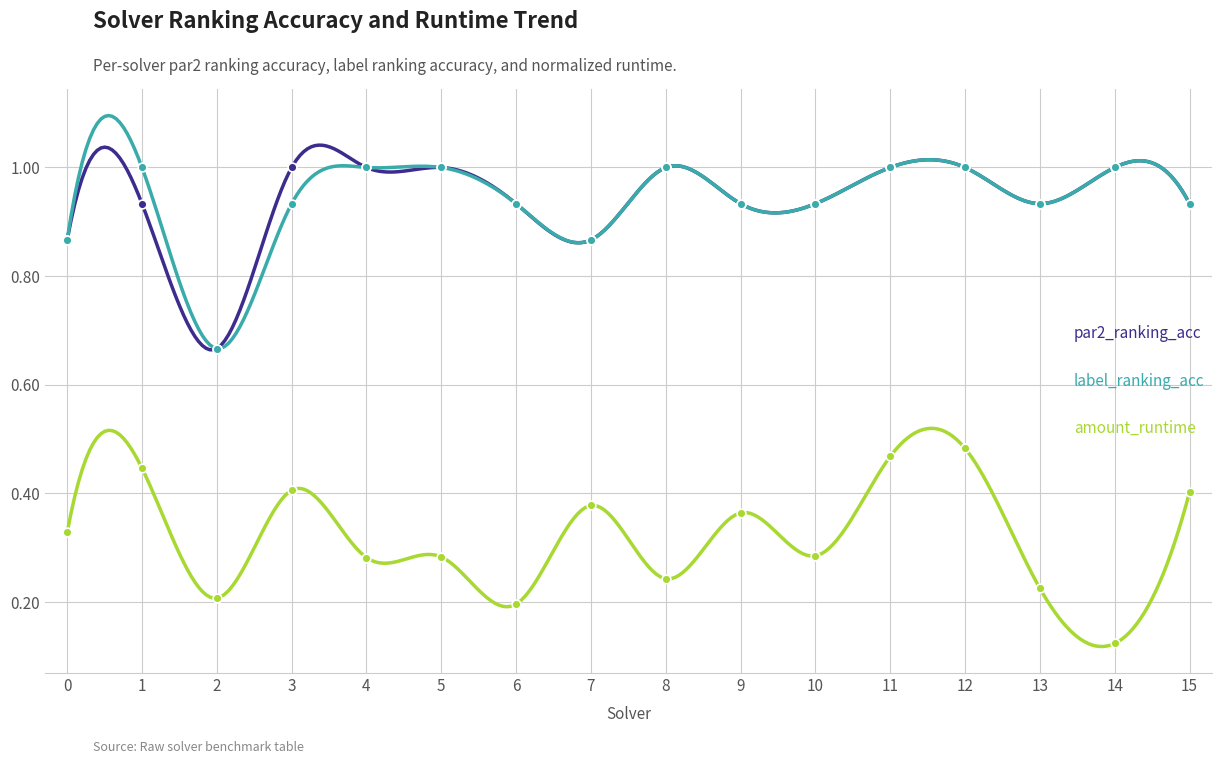

Which series has the widest spread of Y values?

amount_runtime